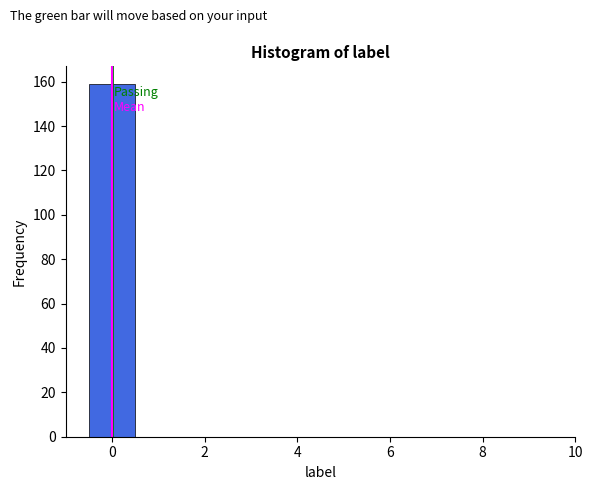

How tall is the bar that spans -0.5 to 0.5 on the x-axis? Neither the bar edges nor the heights are printed on the chart, so give them approximately, as read against the axes.

160